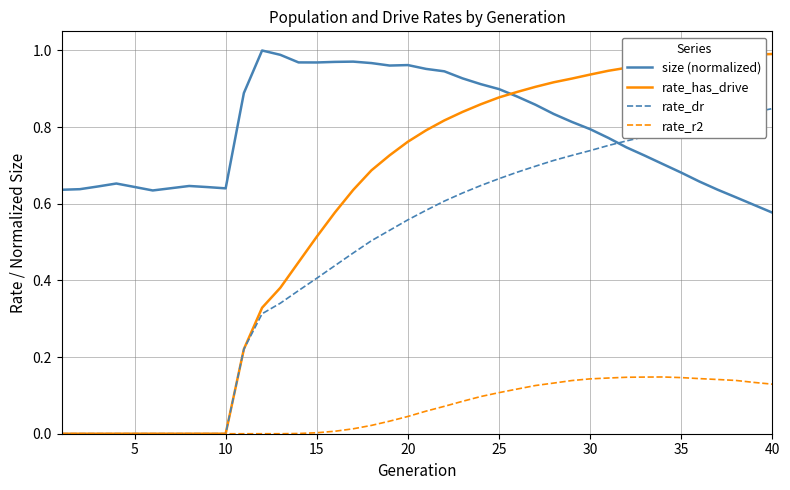

Which series has the largest total across all categories?

size (normalized)